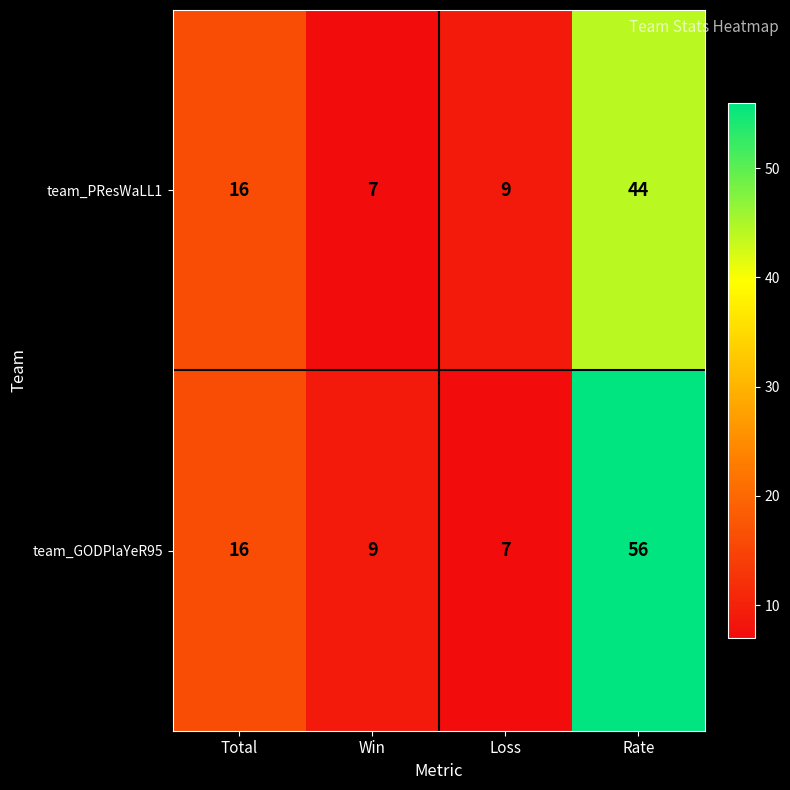

Which series has the largest range (max minus min)?

team_GODPlaYeR95